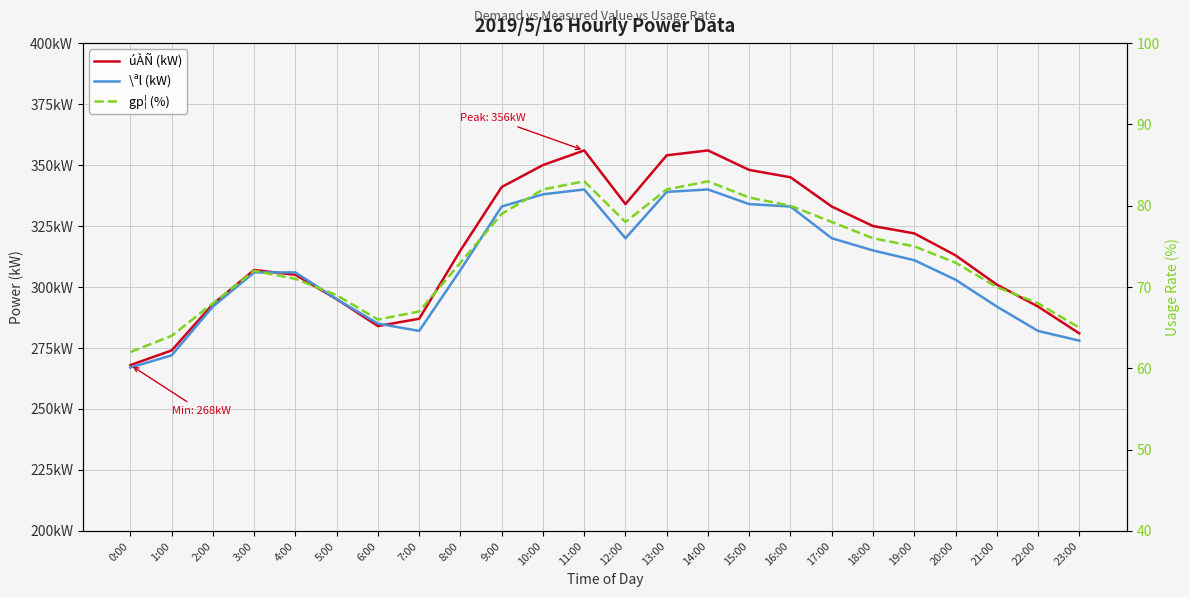

Rank the categories by \ªl (kW) value from lowest to highest.

0:00, 1:00, 23:00, 7:00, 22:00, 6:00, 2:00, 21:00, 5:00, 20:00, 3:00, 4:00, 8:00, 19:00, 18:00, 12:00, 17:00, 9:00, 16:00, 15:00, 10:00, 13:00, 11:00, 14:00